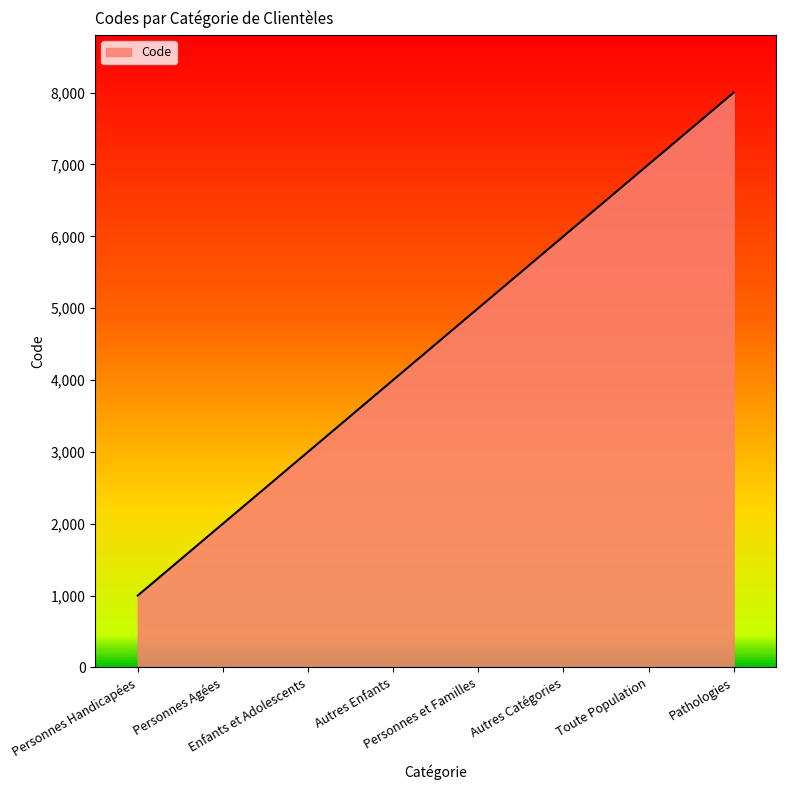

Reading right to left, transcribe all the data shown in this chart.

Pathologies=8000	Toute Population=7000	Autres Catégories=6000	Personnes et Familles=5000	Autres Enfants=4000	Enfants et Adolescents=3000	Personnes Agées=2000	Personnes Handicapées=1000